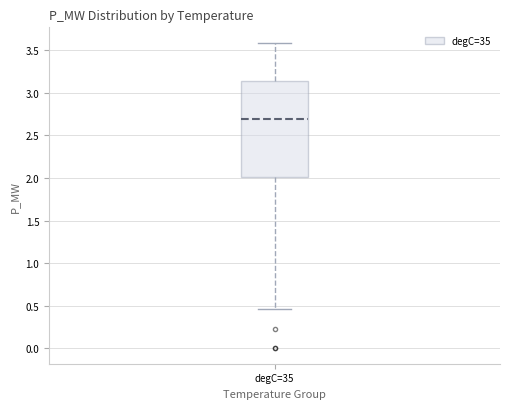

Where is the lower edge of the box for degC=35 on the y-axis? The values are not printed on the chart, so give them approximately, as read against the axis.

2.00